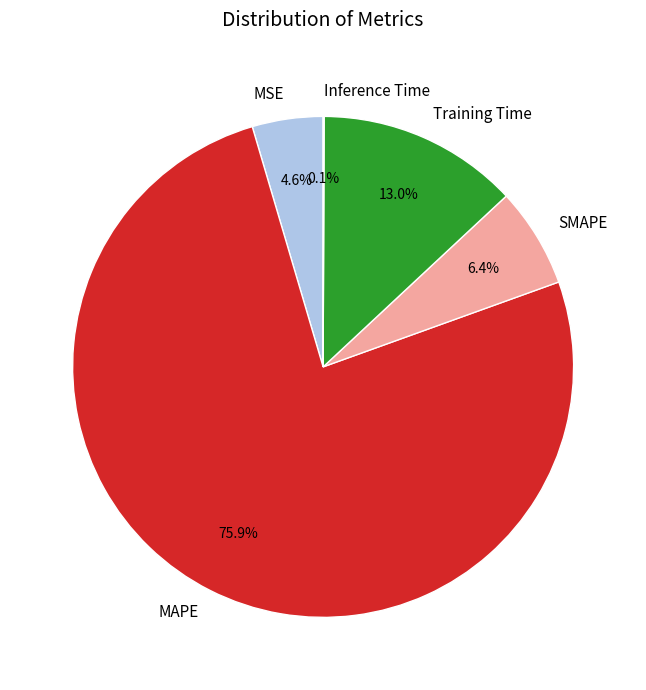

What portion of the pie excludes Training Time?

87.0%